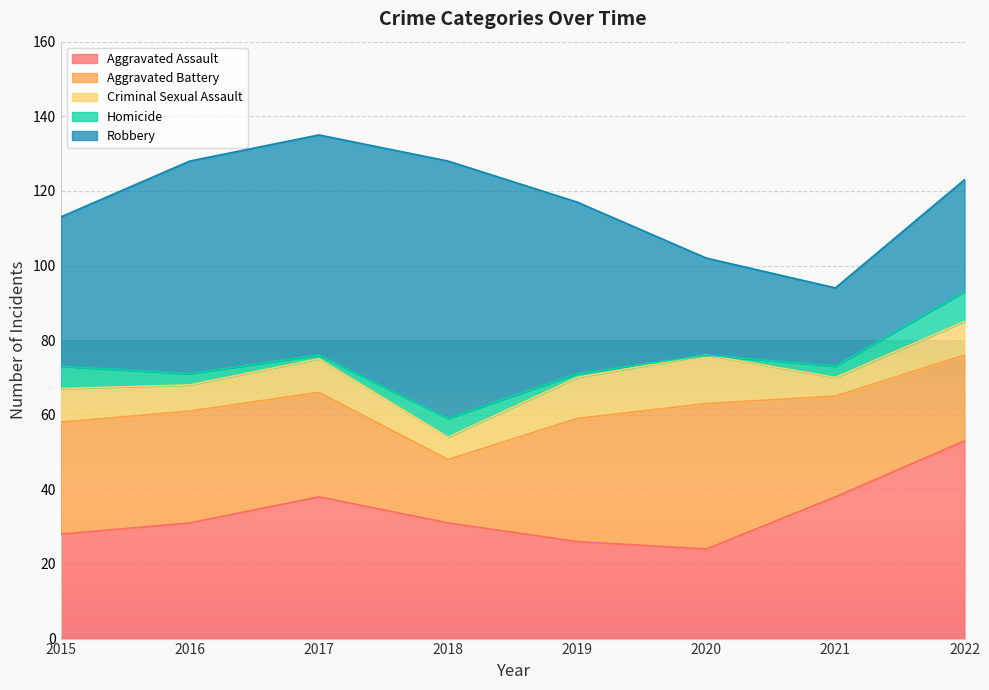

How many lines are shown in the chart?

5